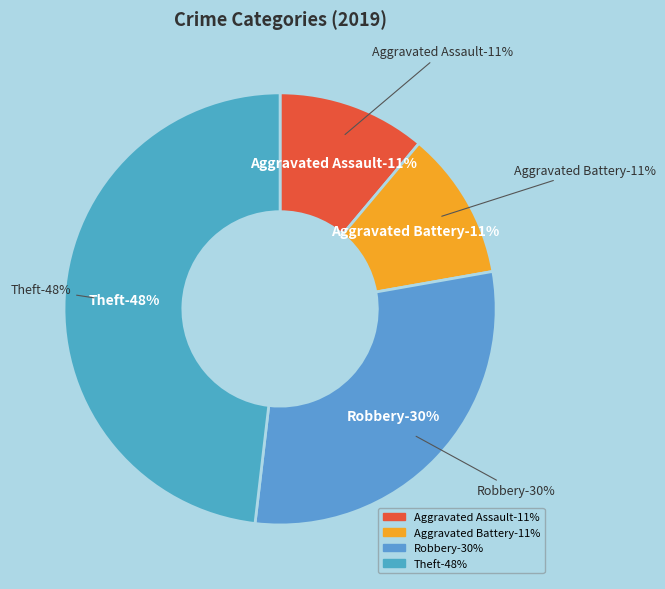

Combined, do Aggravated Assault and Robbery account for over 50%?

No